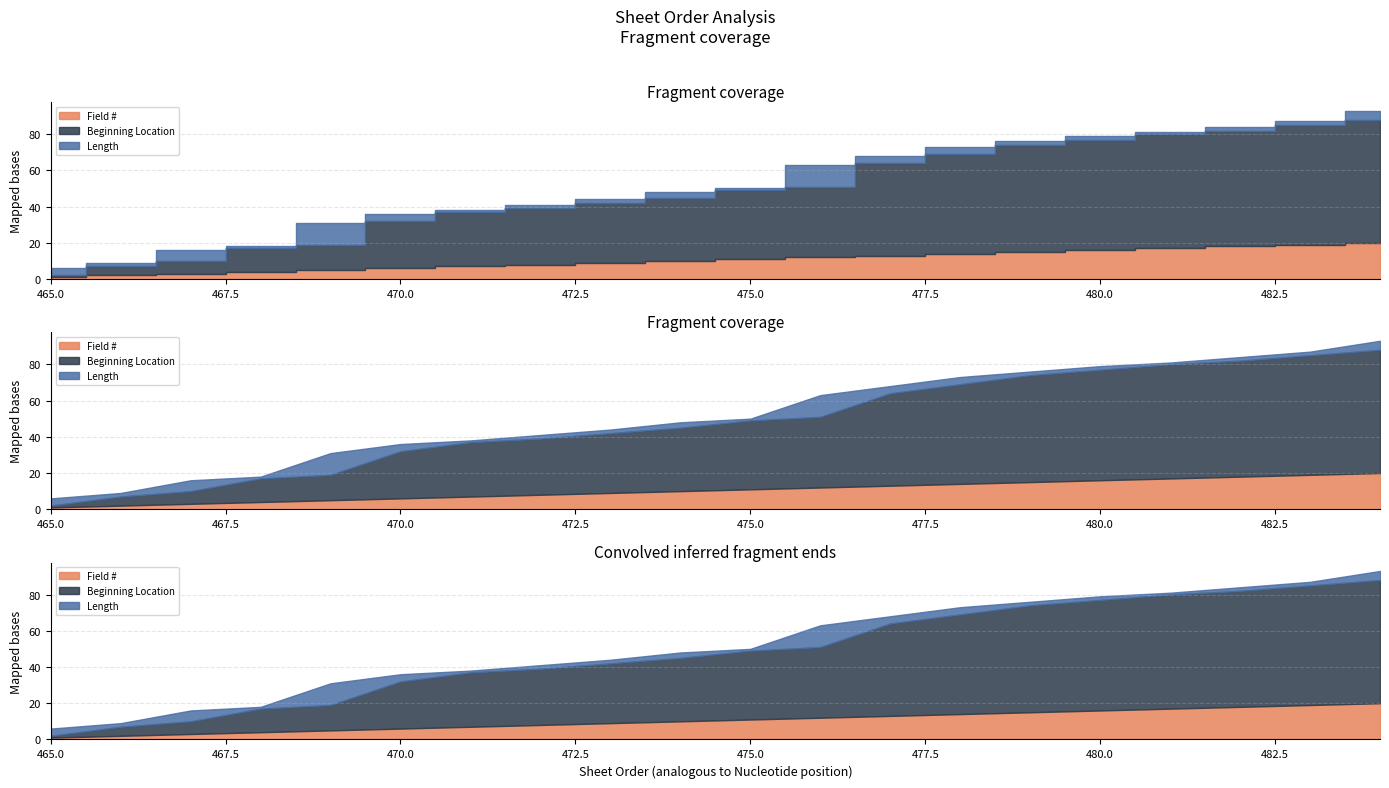

What is the difference between the highest and lowest values at 484?

63